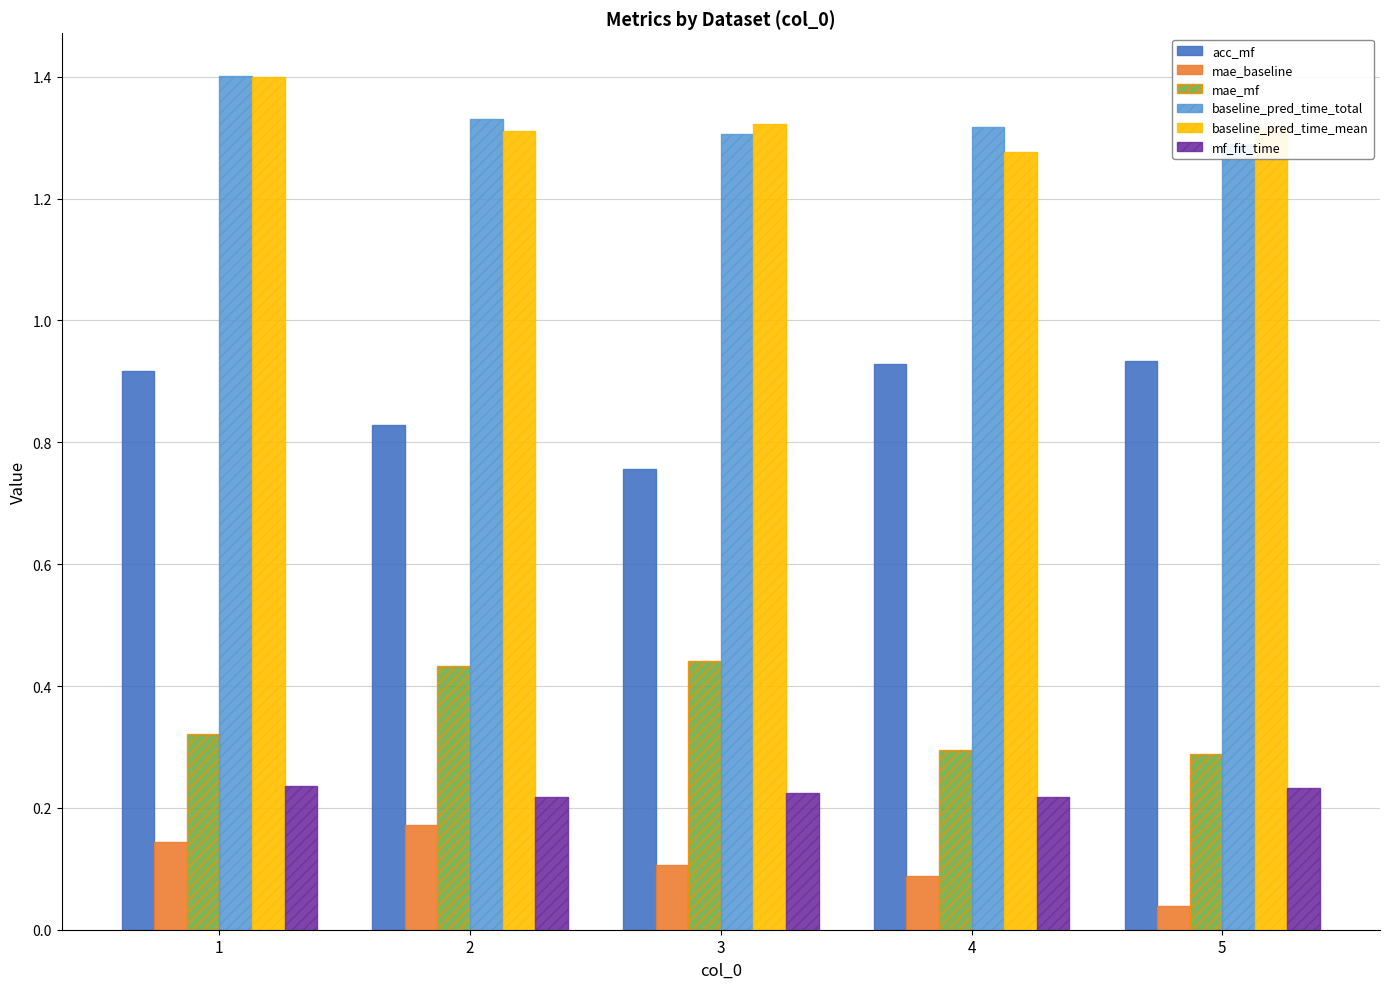

Which has a higher value, 5 or 4?

5